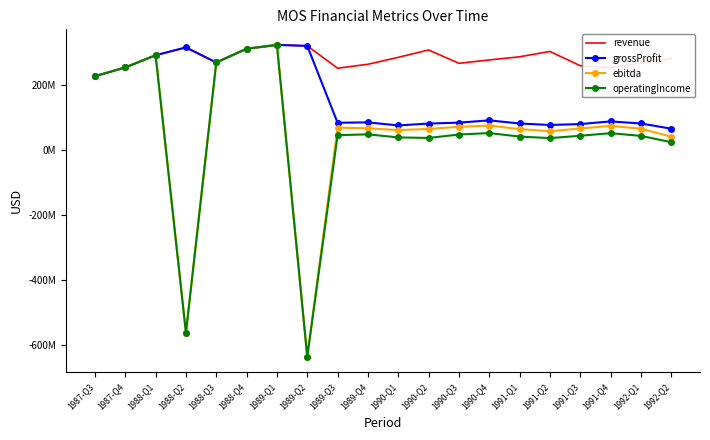

What are all the series names shown in the legend?

revenue, grossProfit, ebitda, operatingIncome